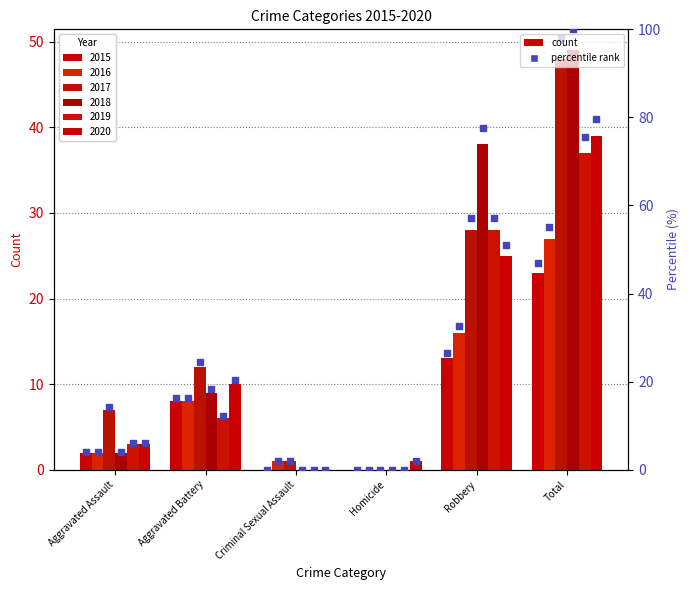

Which series contains the highest Y value?

2018